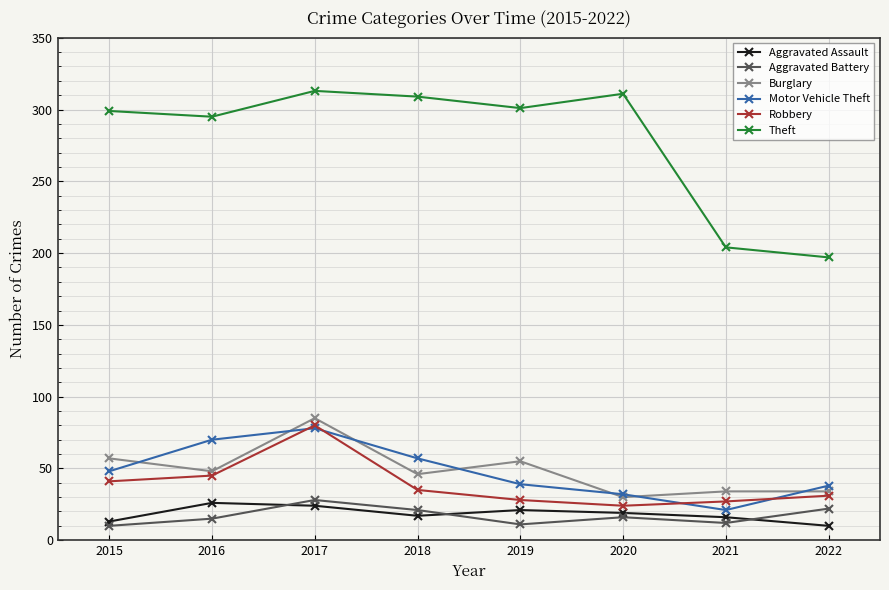

What is the sum of all Aggravated Assault values?

146